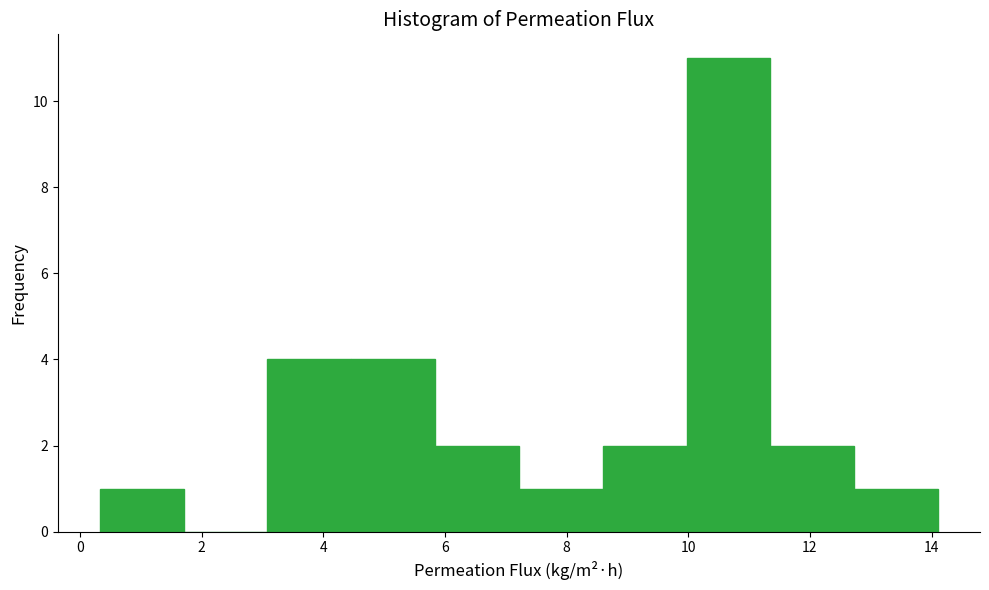

Which range on the x-axis has the tallest bar?

10.0 to 11.4